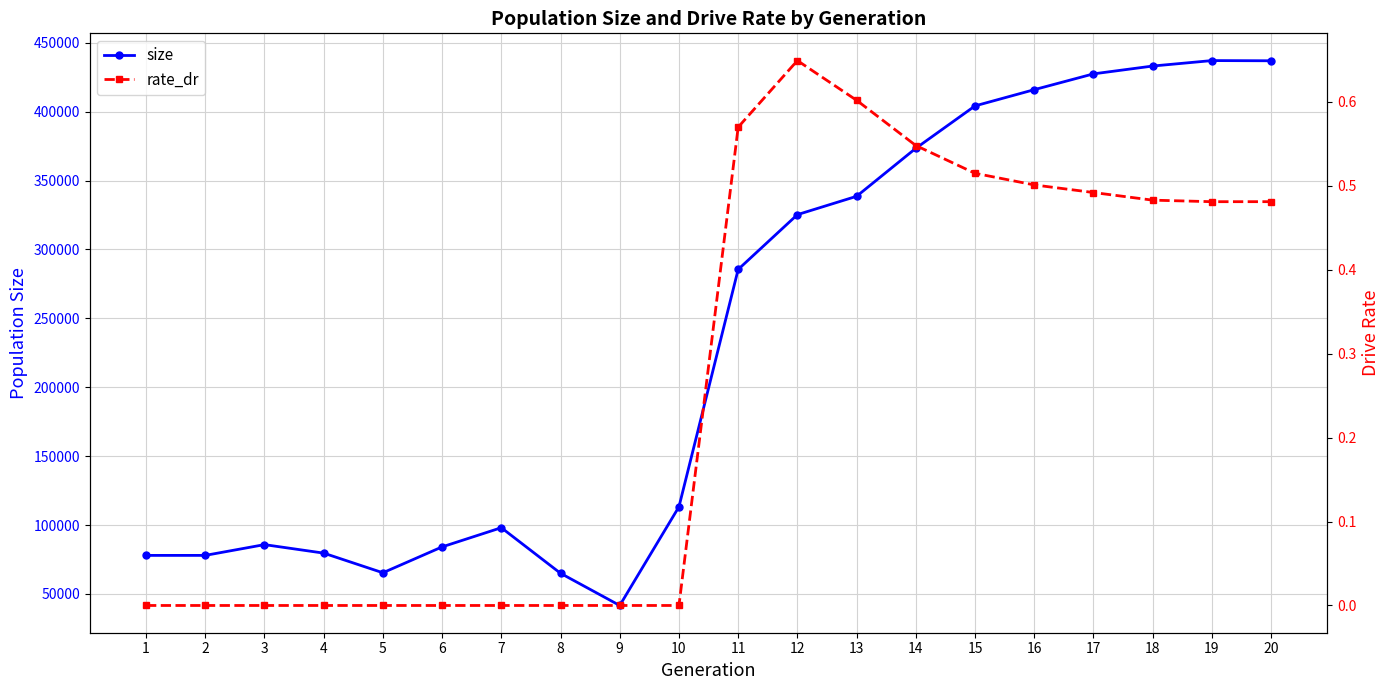

What is the difference between the second highest and second lowest values in the rate_dr series?

0.6